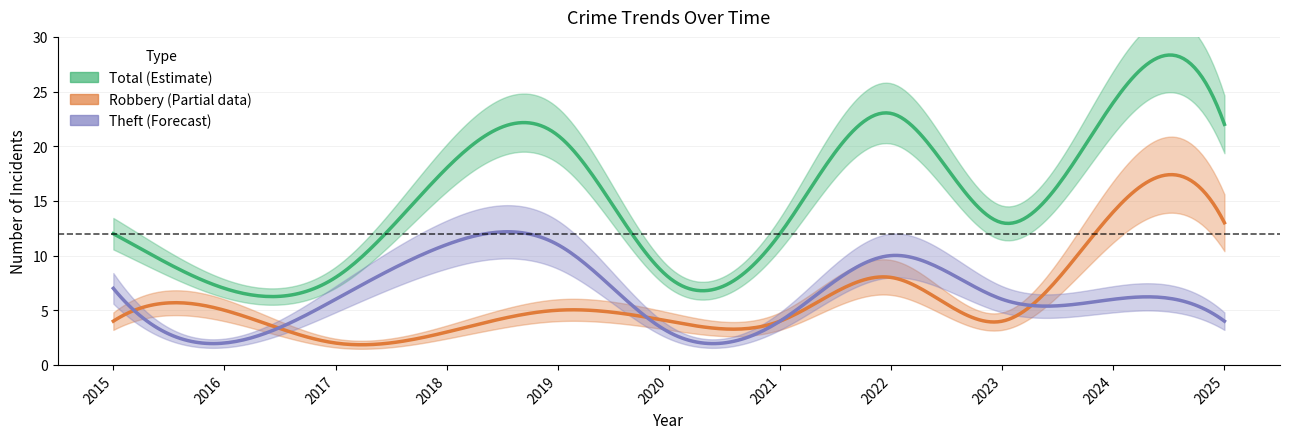

What is the lowest value of the Total series?

7